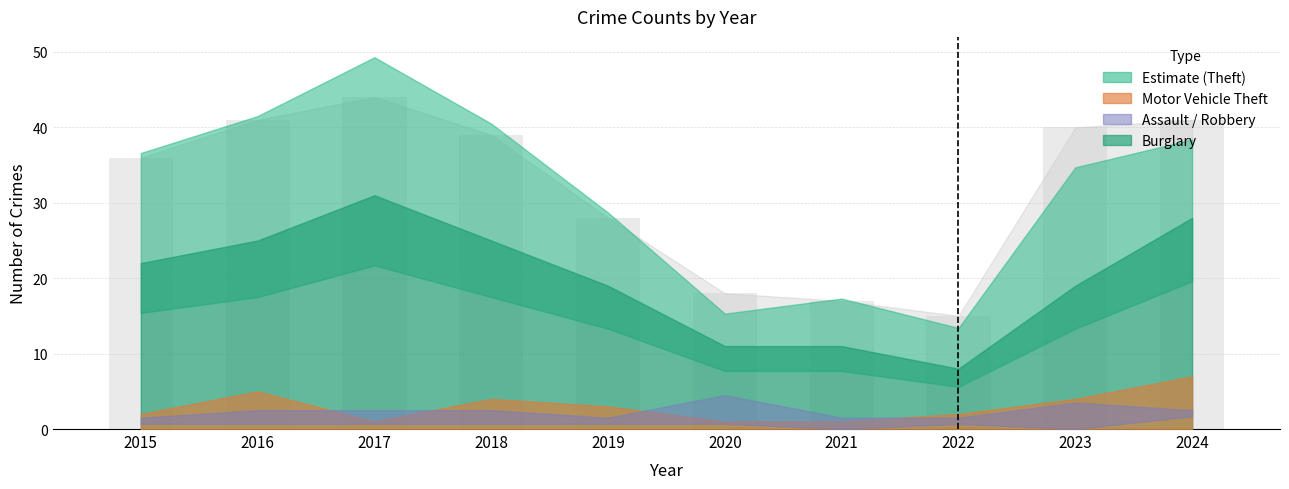

Where is the data nearest to the value 29?

2019